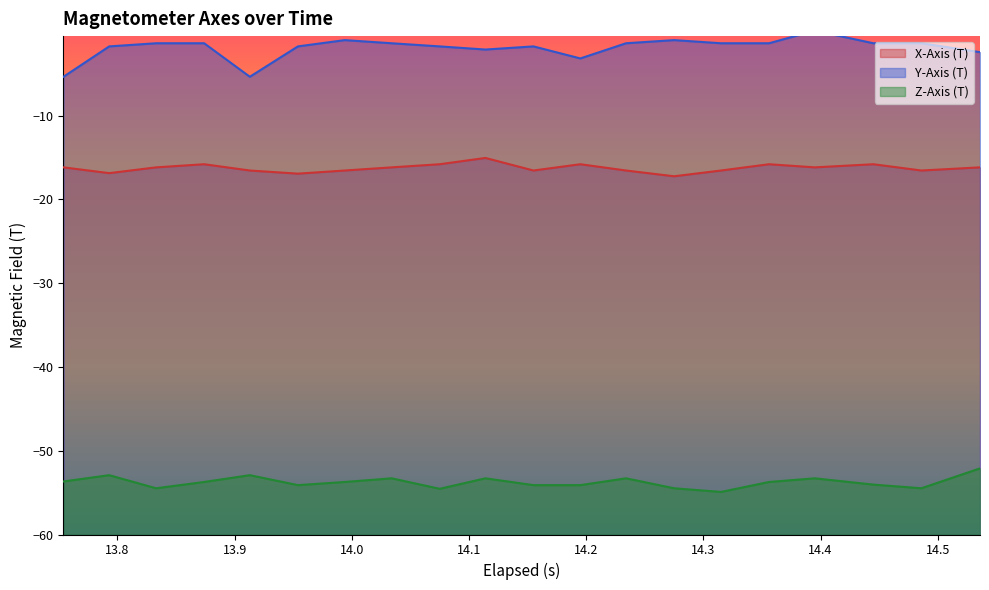

What is the greatest value displayed?

0.1